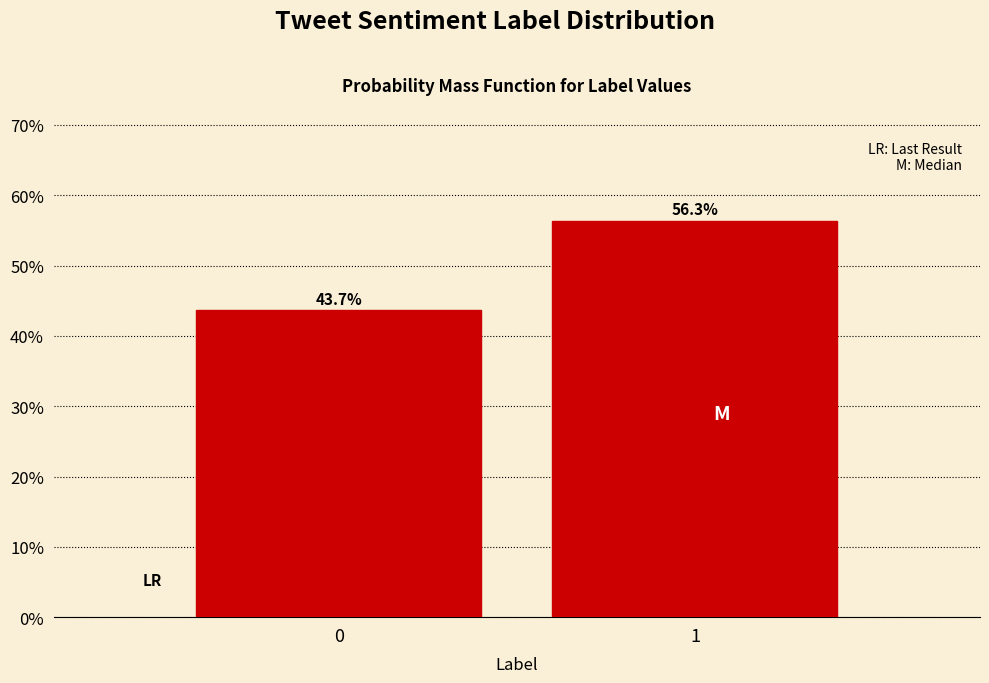

Reading left to right, transcribe all the data shown in this chart.

0=43.7	1=56.3